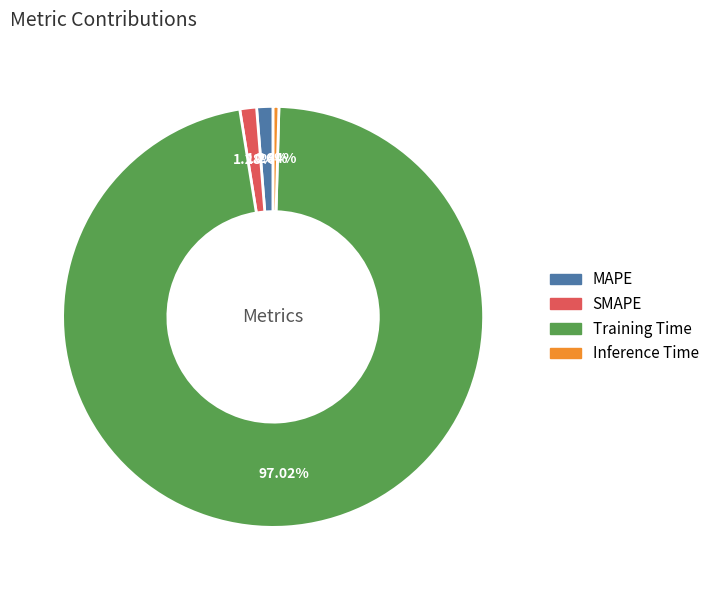

To the nearest percent, what is the difference between the largest and smallest slice percentages?

97%